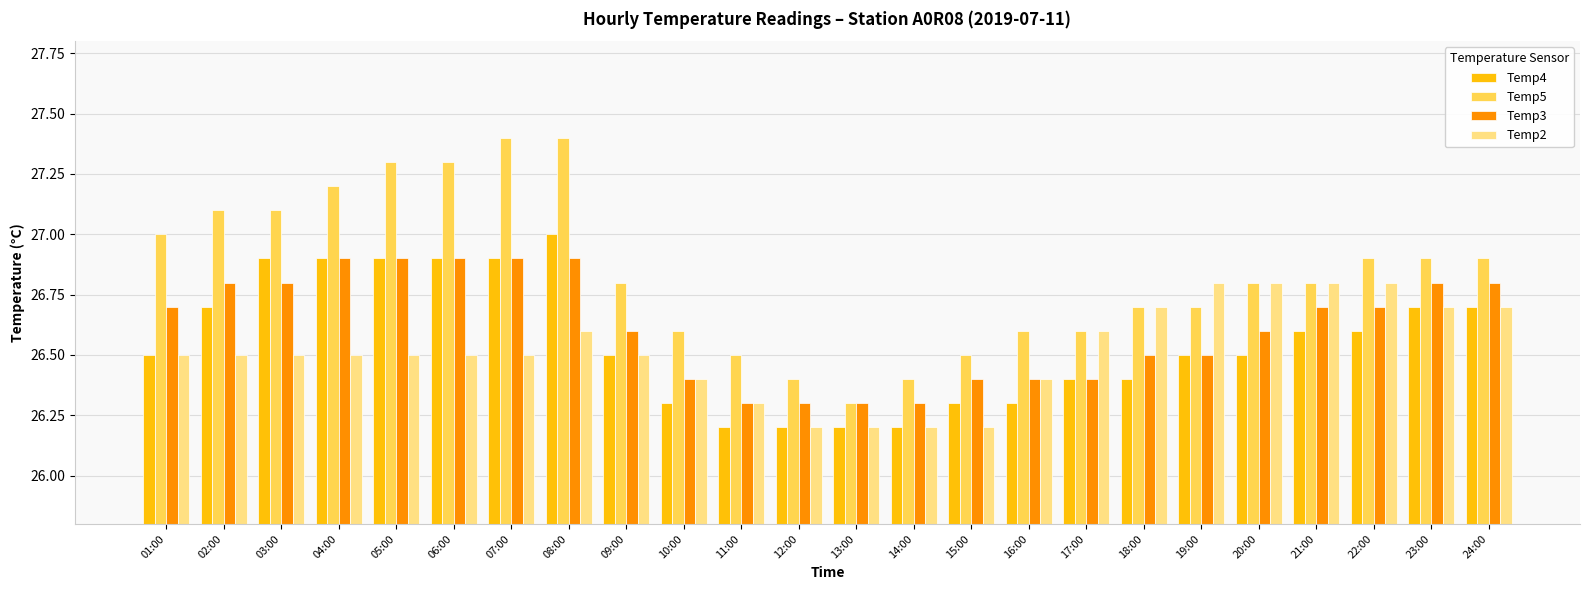

Where is Temp5 nearest to the value 26?

13:00